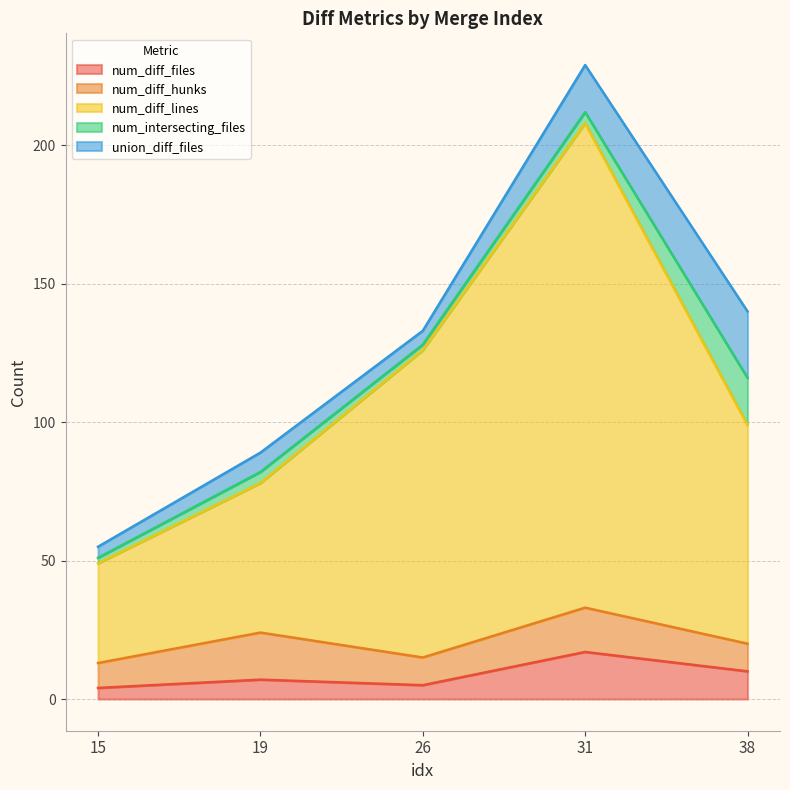

Is the value of num_diff_hunks at 26 greater than the value of num_diff_files at 19?

Yes